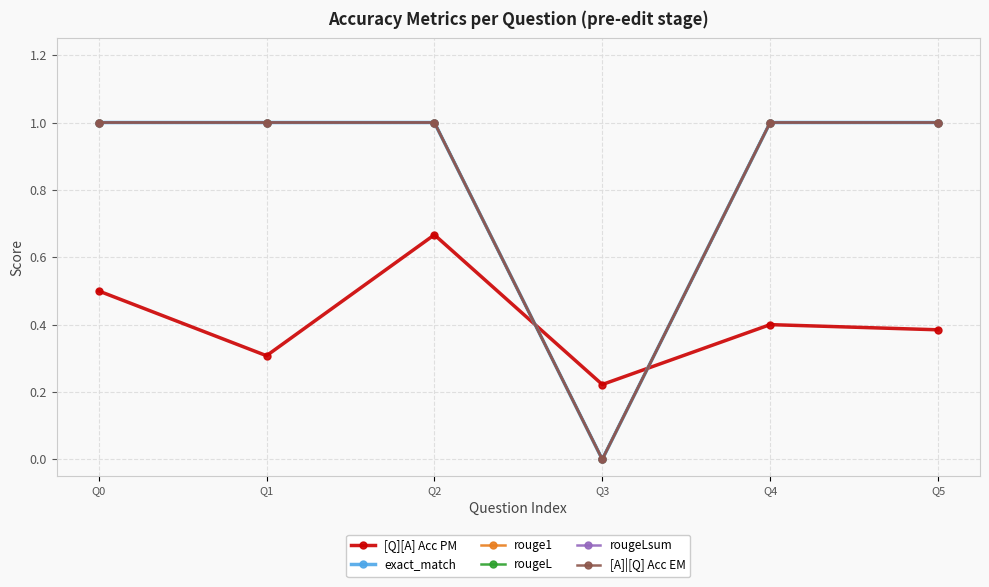

At how many categories does at least one series exceed 0?

6